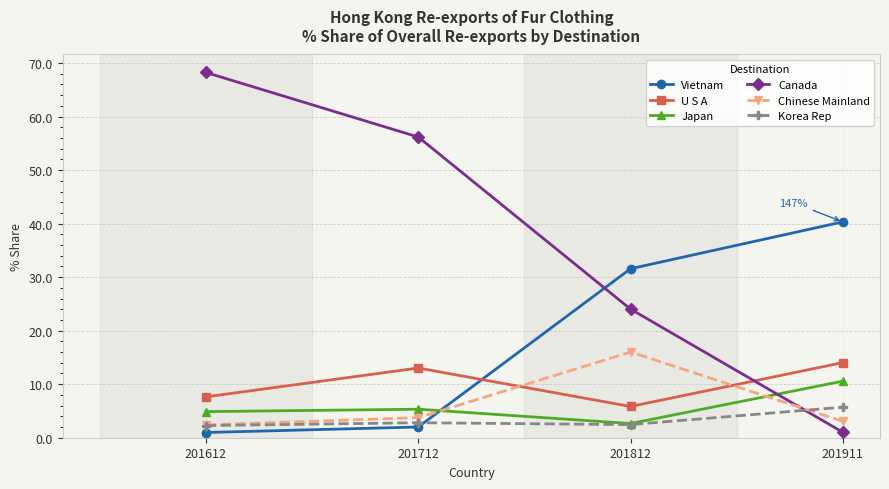

What is the difference between the maximum and minimum values in the U S A series?

8.2